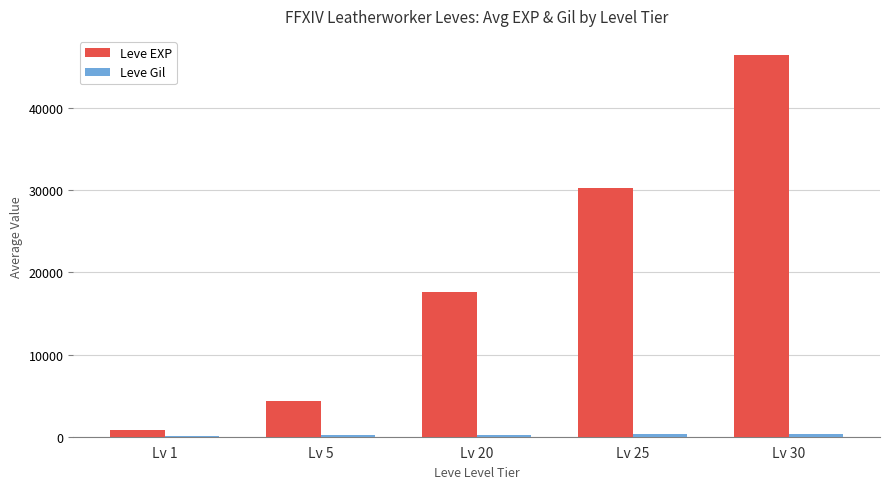

What is the highest value of the Leve EXP series?

46480